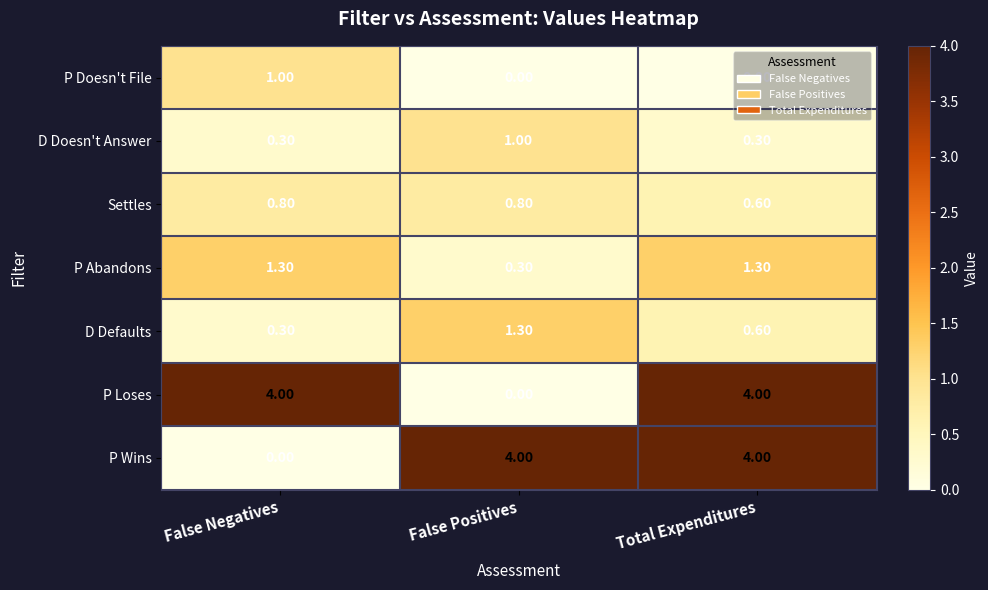

At which label is Settles closest to 0?

Total Expenditures